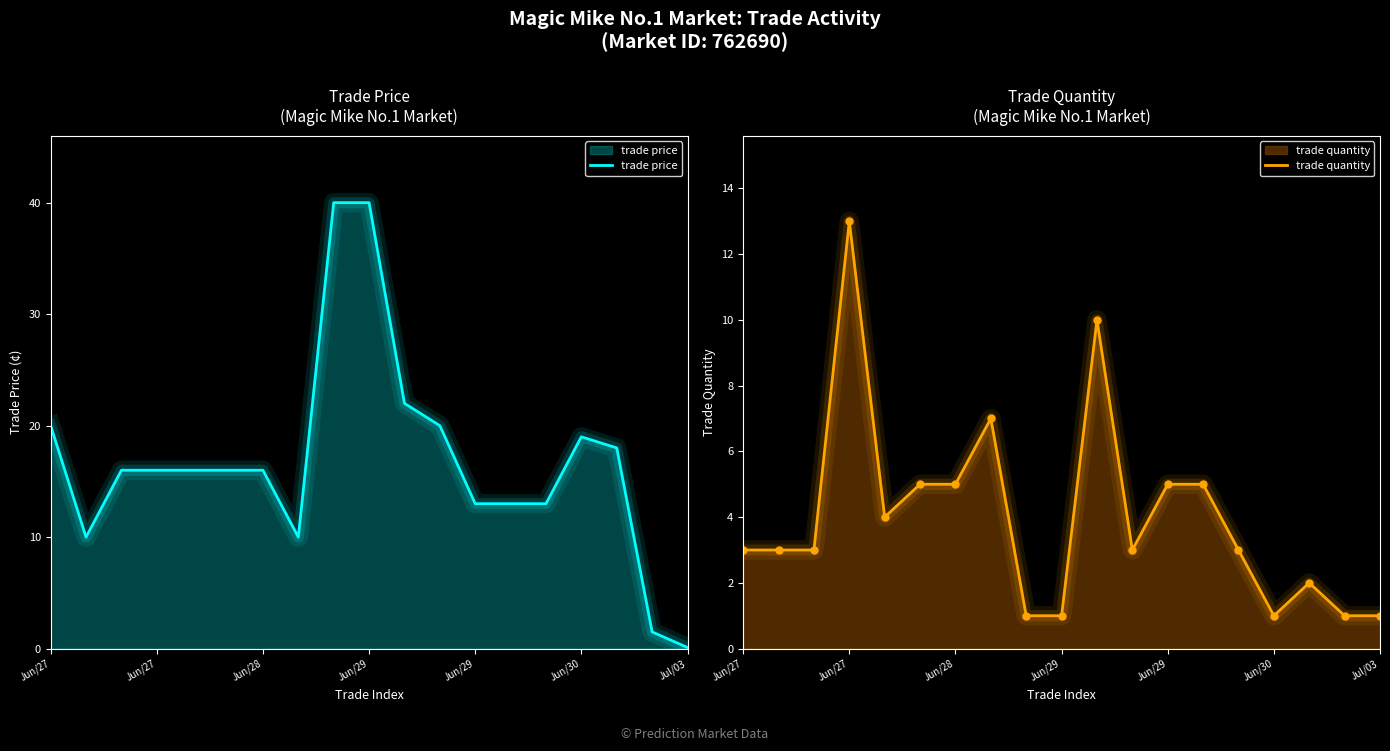

What is the difference between the maximum and minimum values in the trade price series?

39.9